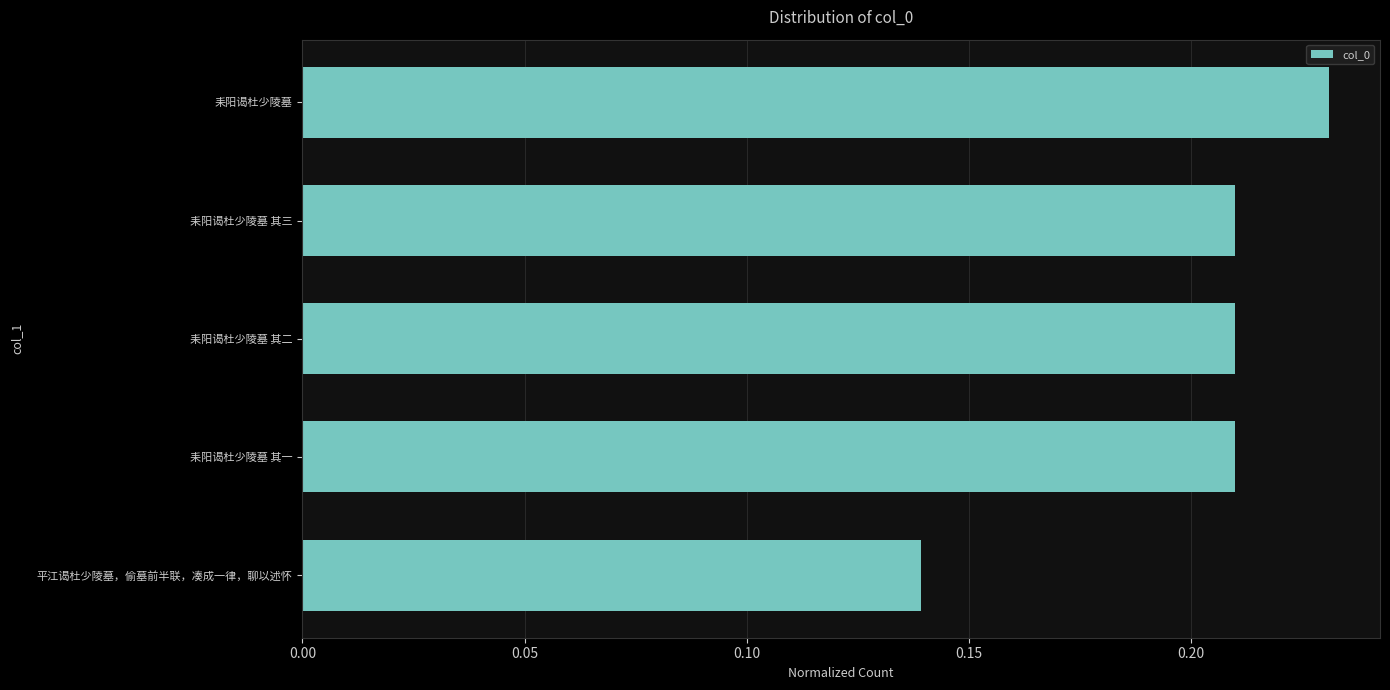

Does the chart contain any negative values?

No